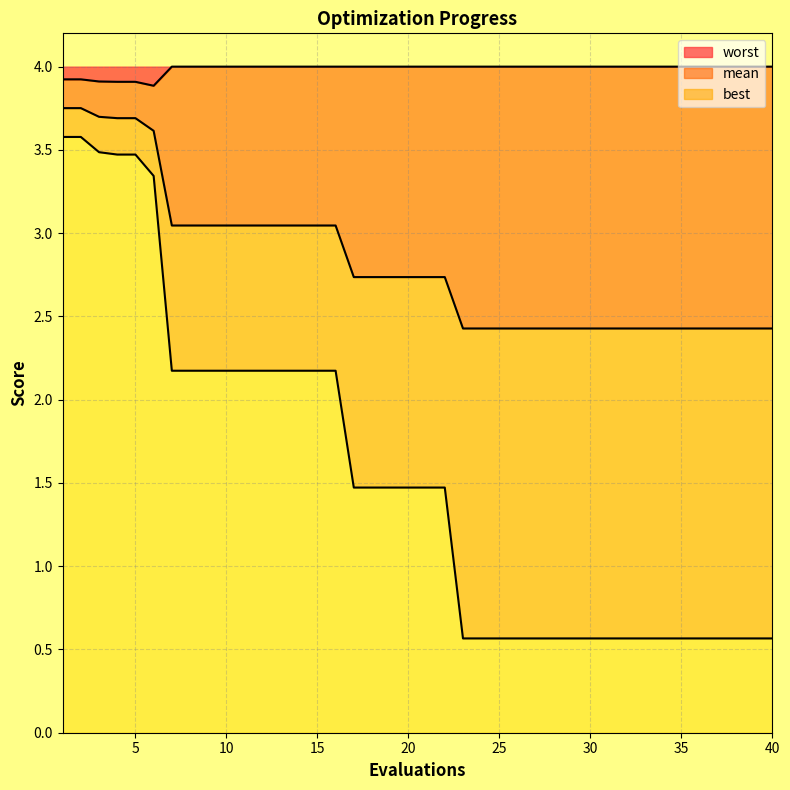

List the series in order of their peak value, highest first.

worst, mean, best